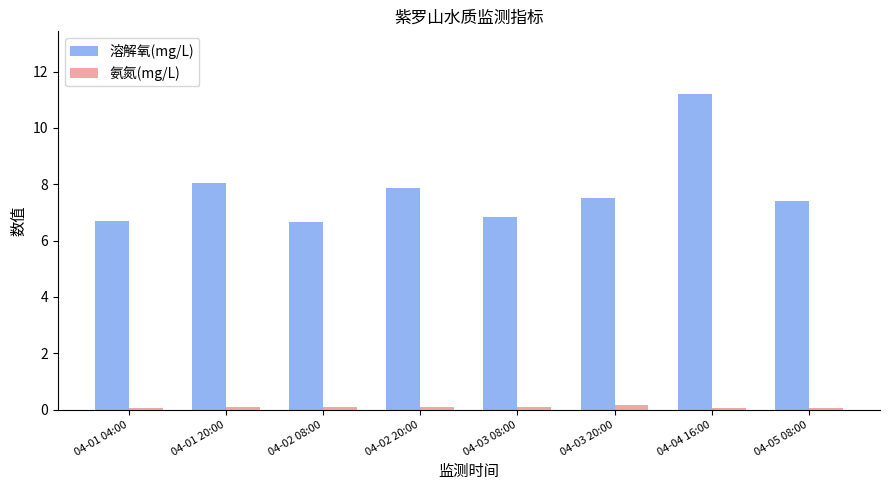

Read the 氨氮(mg/L) value at 04-03 08:00.

0.1